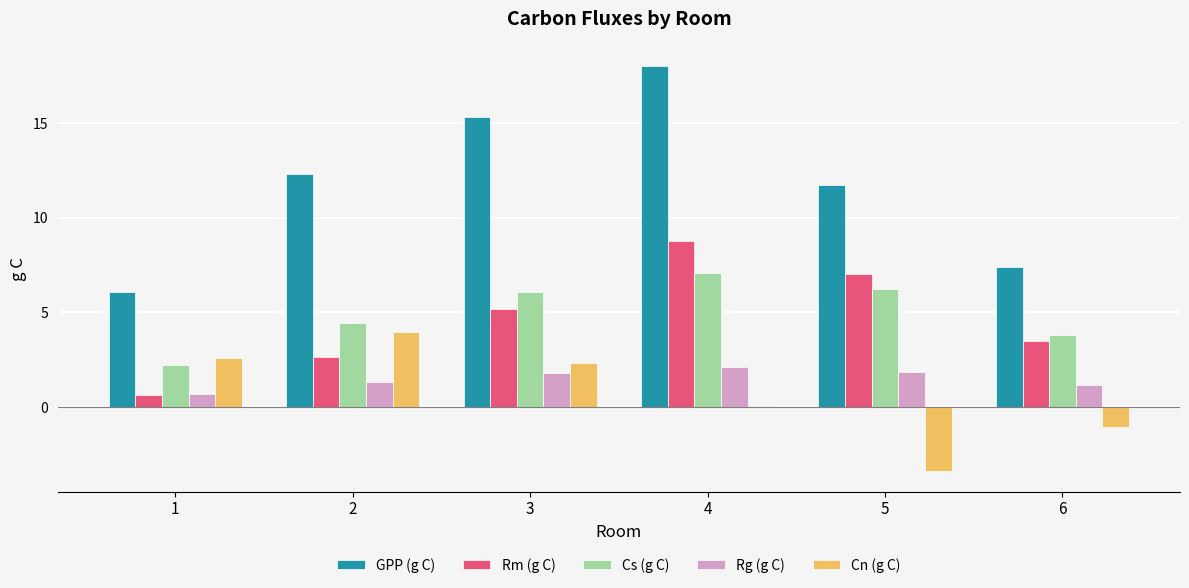

Which series changed the most between 3 and 6?

GPP (g C)